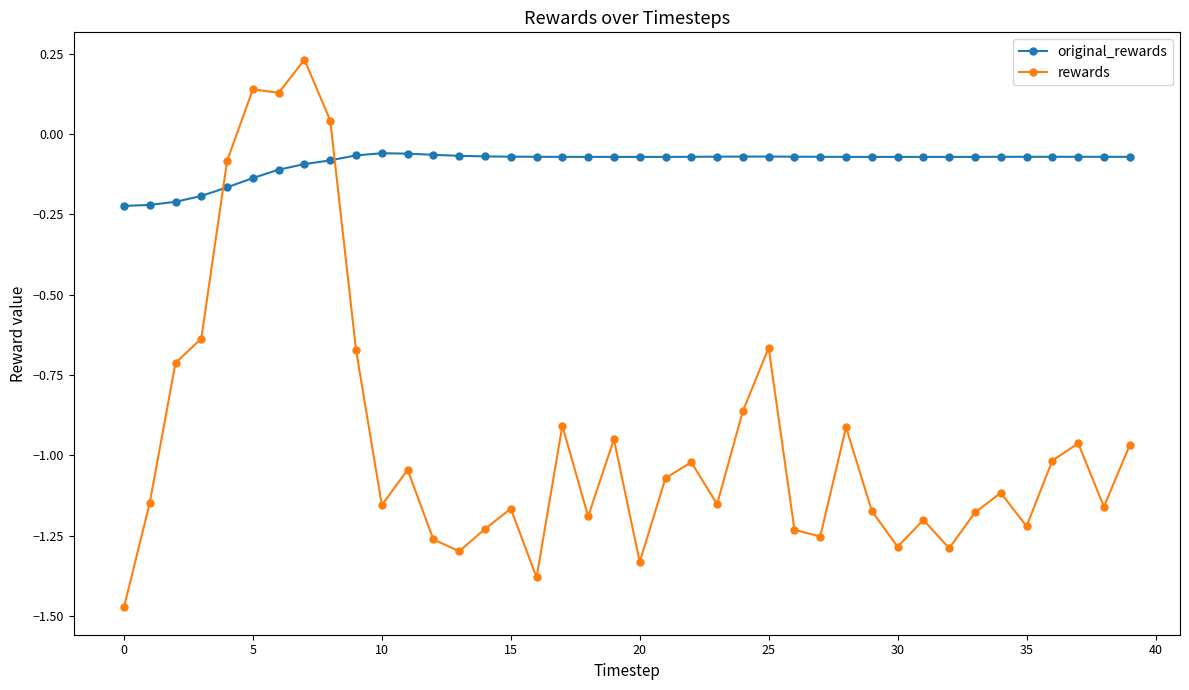

True or false: original_rewards has more than 1 points higher than both neighbors.

True